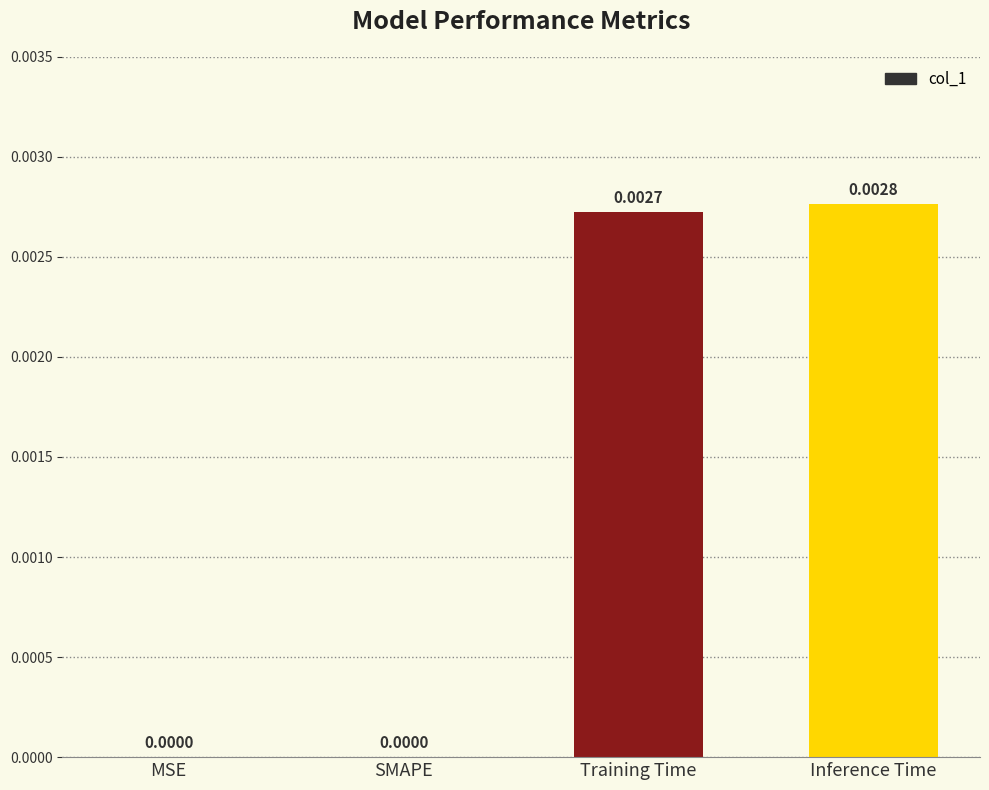

Which label corresponds to the largest value in the chart?

Inference Time